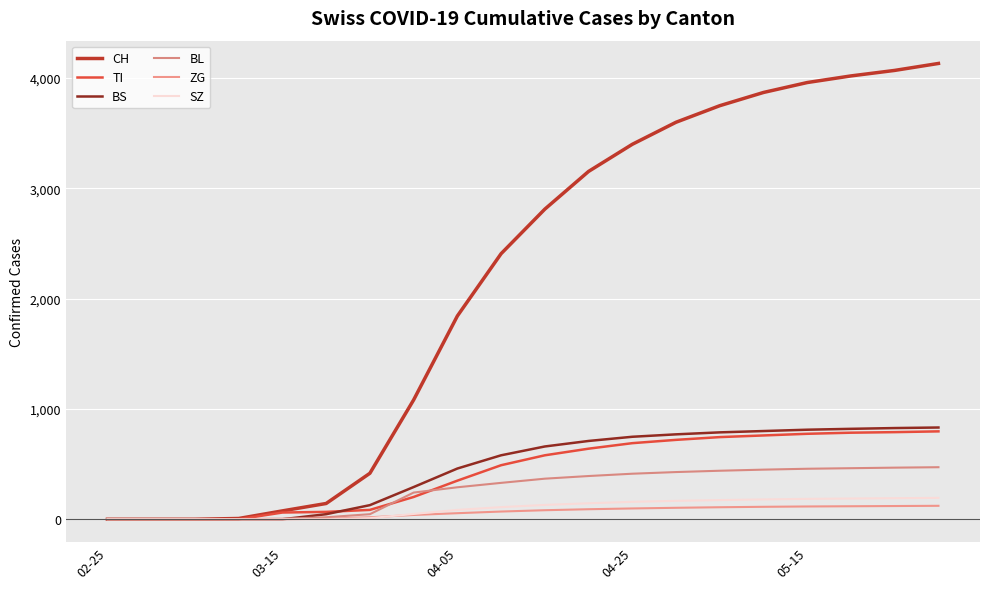

Does the chart have visible grid lines?

Yes